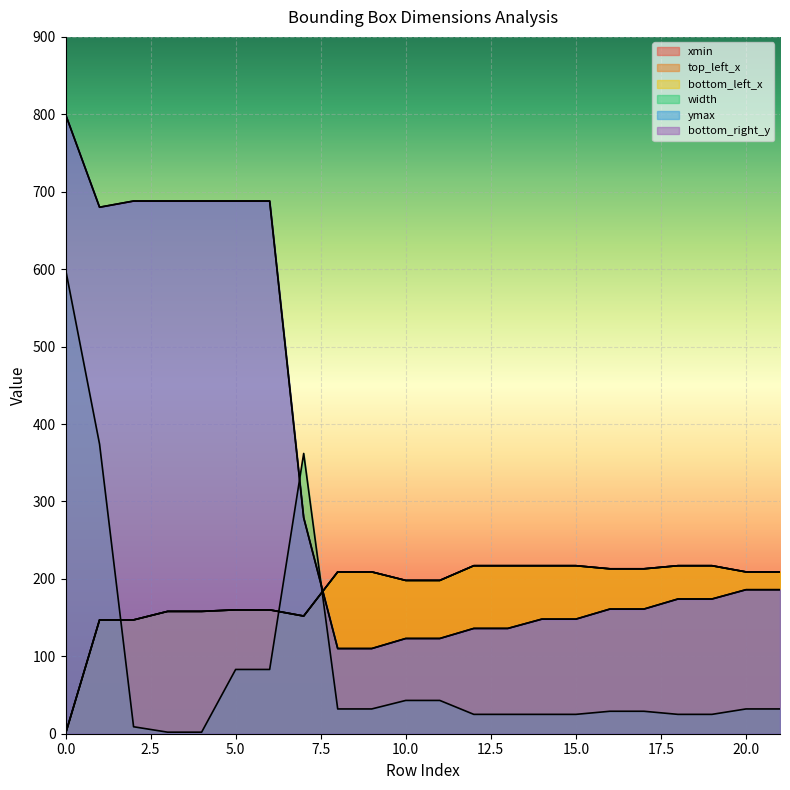

How many distinct data groups are displayed?

6